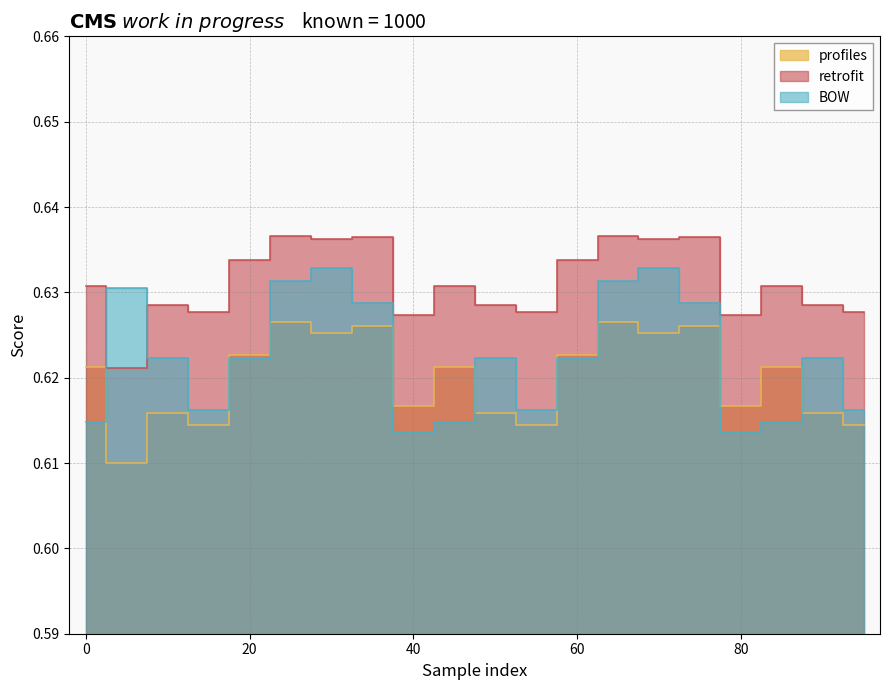

Rank the series at 15 from lowest to highest value.

profiles, BOW, retrofit